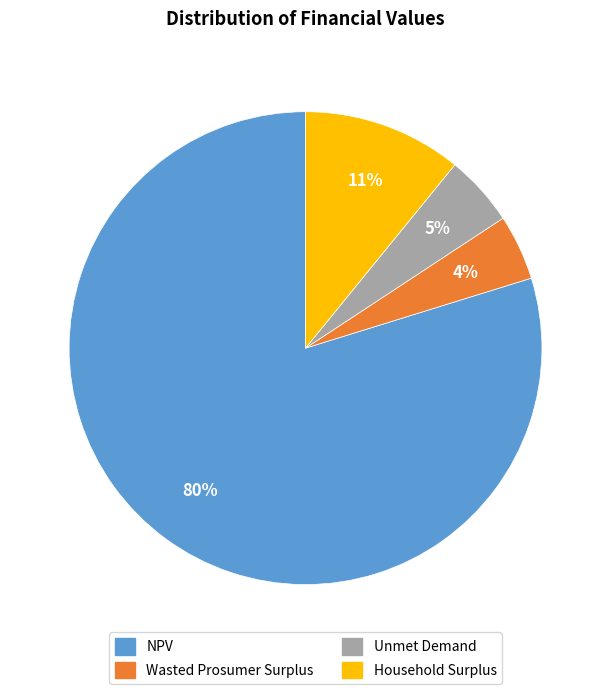

Do NPV and Wasted Prosumer Surplus together represent more than half of the pie?

Yes